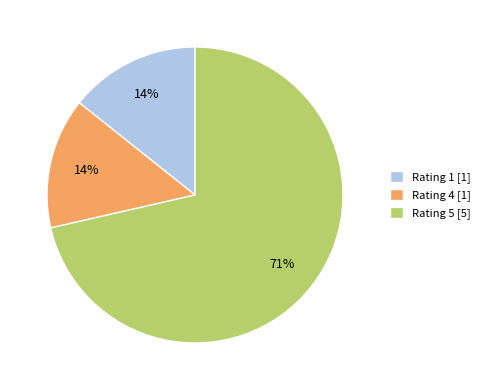

To the nearest percent, what portion does Rating 4 [1] represent?

14%